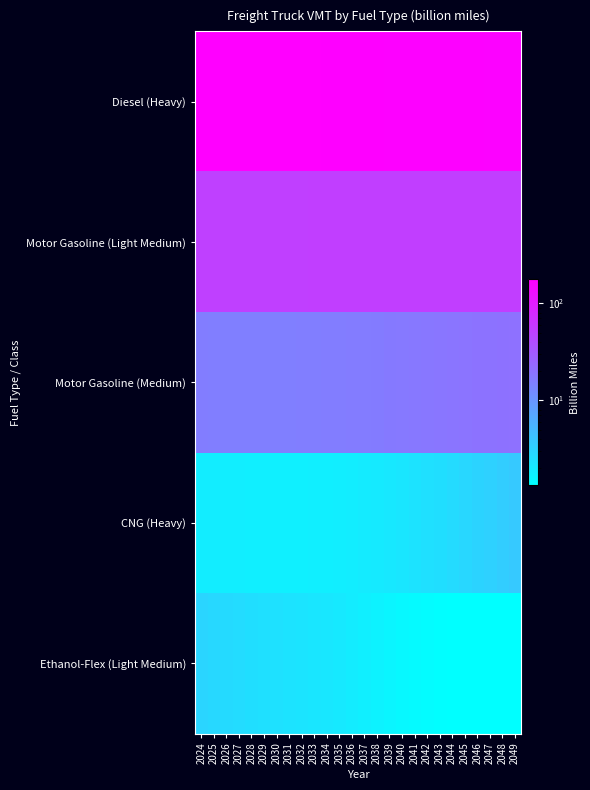

What is the difference between the highest and lowest values at 2034?

170.4